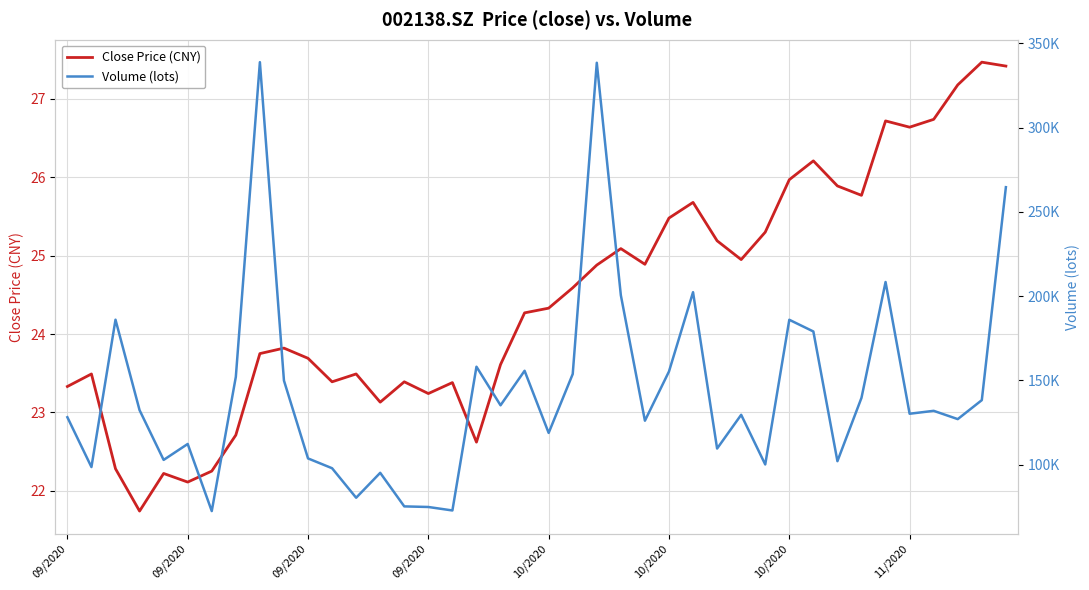

At which category does Close Price (CNY) reach its first local peak?

09/2020